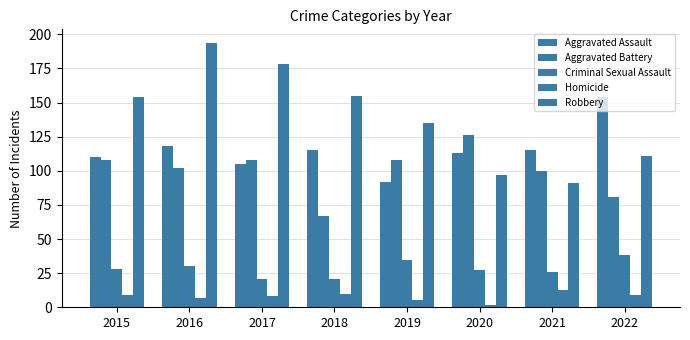

At how many categories does at least one series exceed 185?

1